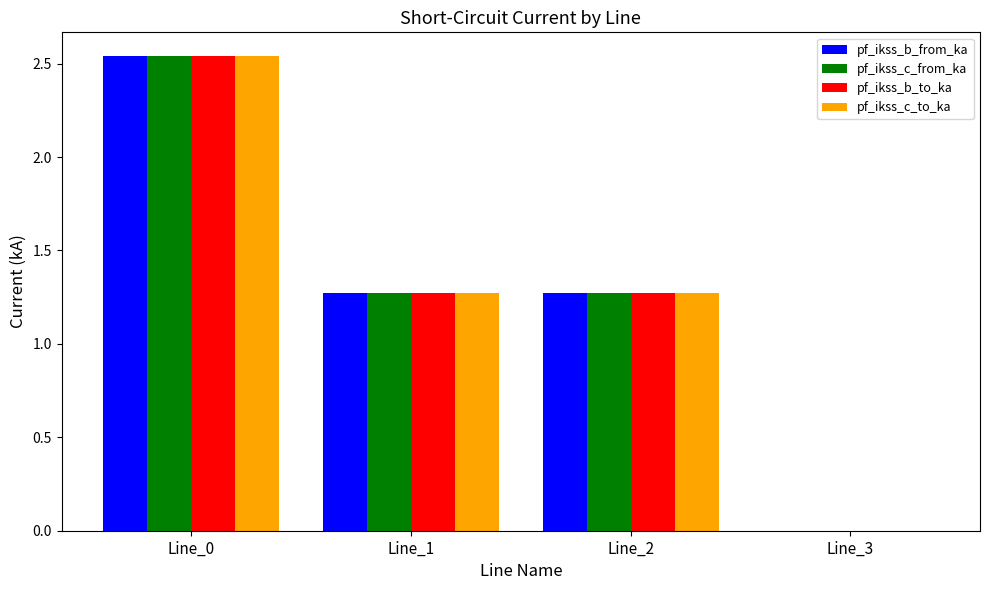

At which label does pf_ikss_c_to_ka first exceed 1?

Line_0